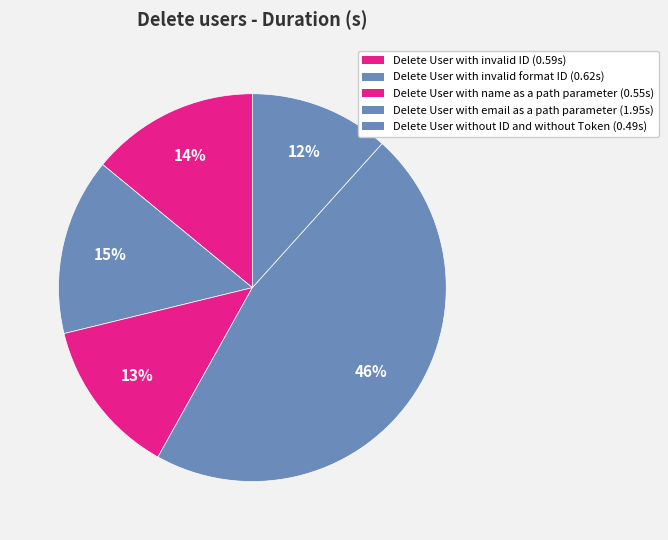

How many slices are in this pie chart?

5